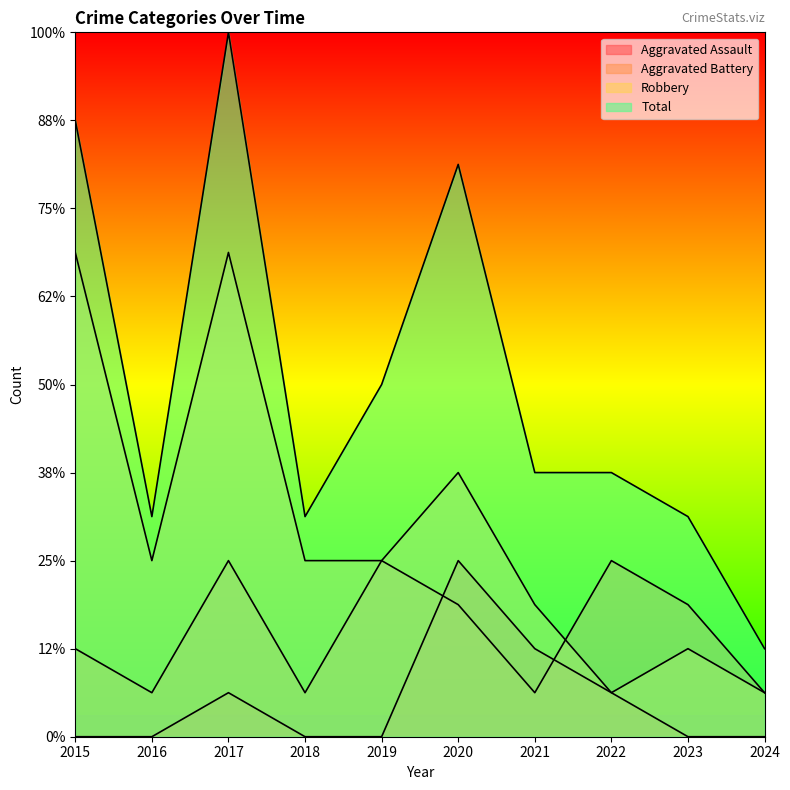

What is the difference between the highest and lowest values at 2015?

14